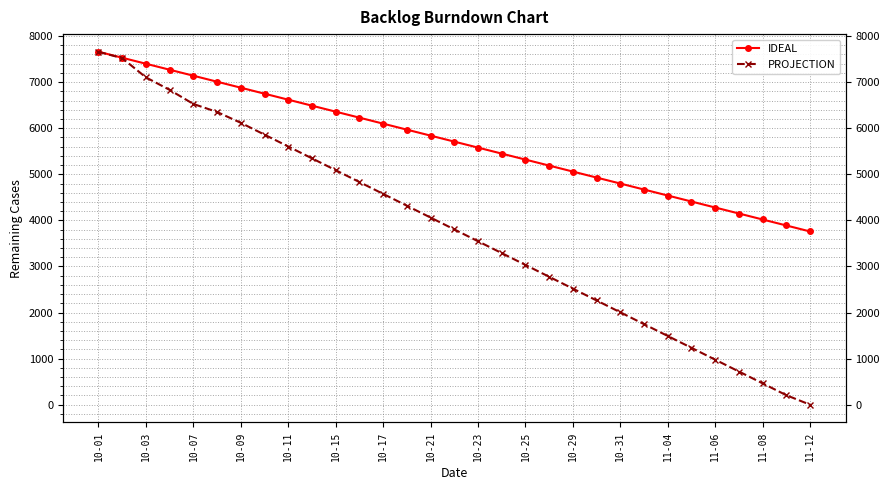

How many data points in IDEAL are less than 5709?

15